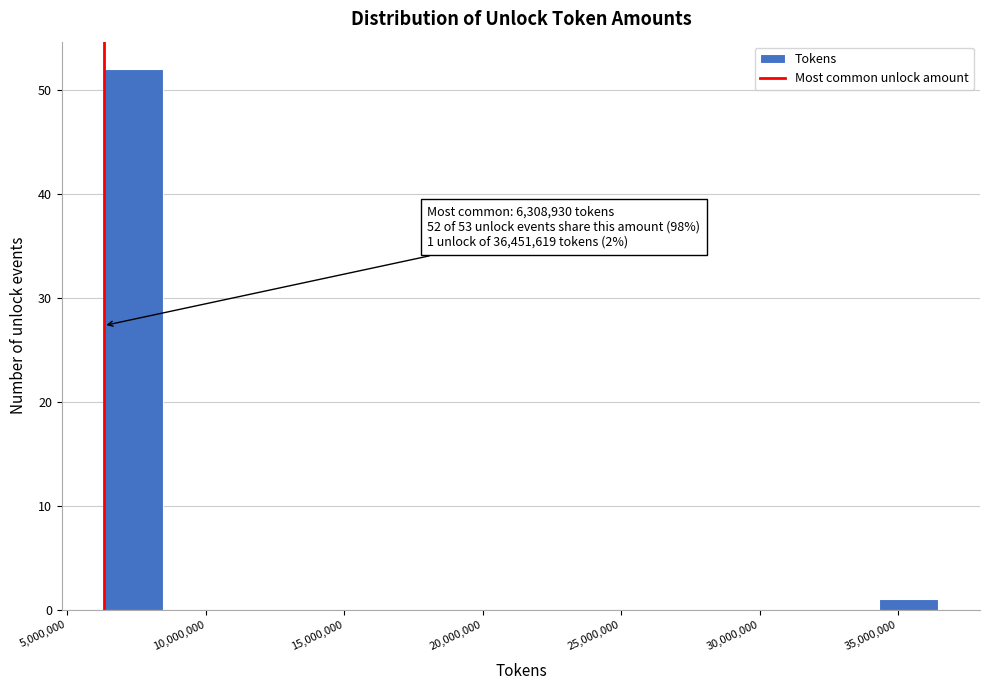

Which range on the x-axis has the tallest bar?

6500000 to 8500000